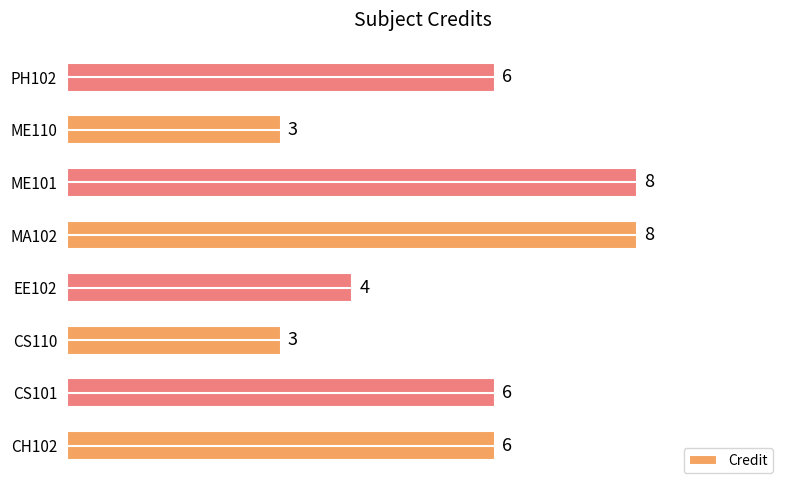

Which has a higher value, PH102 or MA102?

MA102